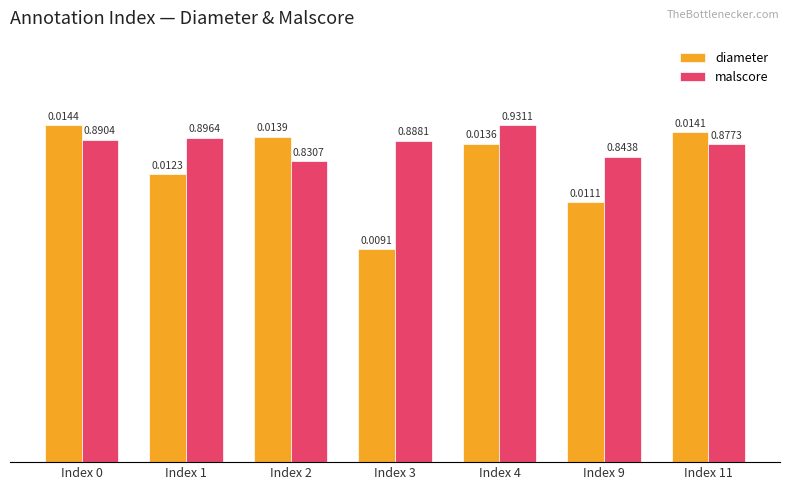

What is the sum of all malscore values?

6.6